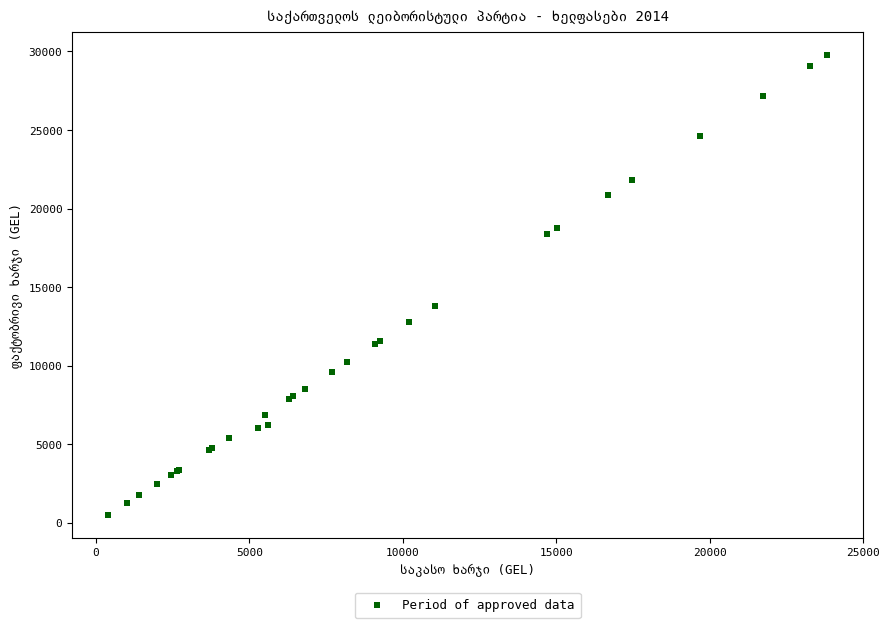

What Y value in the scatter plot is closest to 15150?

13812.5